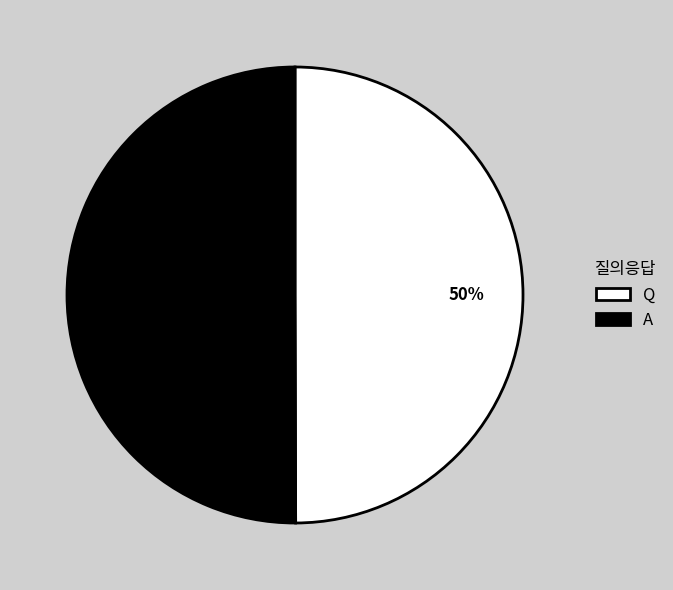

True or false: A accounts for 40% of the total.

False